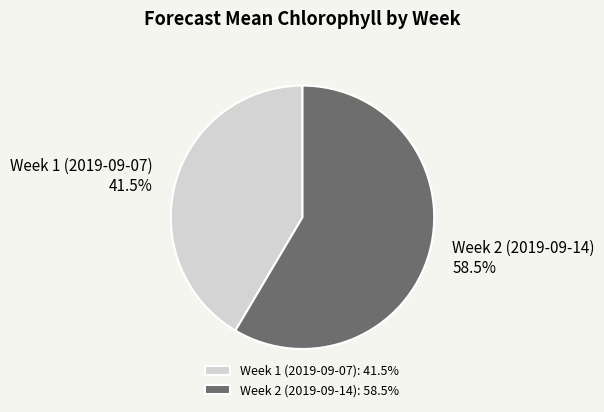

Approximately how many times larger is the value at Week 1 (2019-09-07) compared to Week 2 (2019-09-14)?

0.7